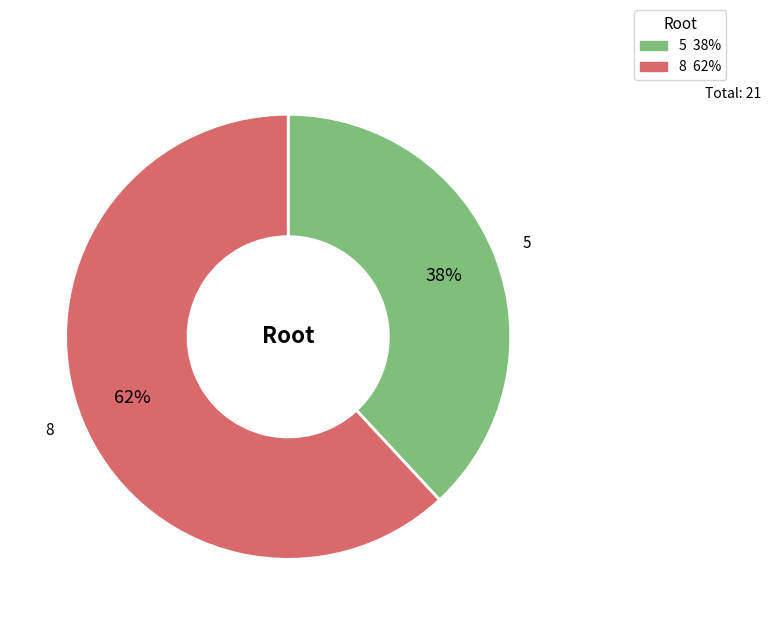

What is the ratio of the value at 8 to the value at 5?

1.6